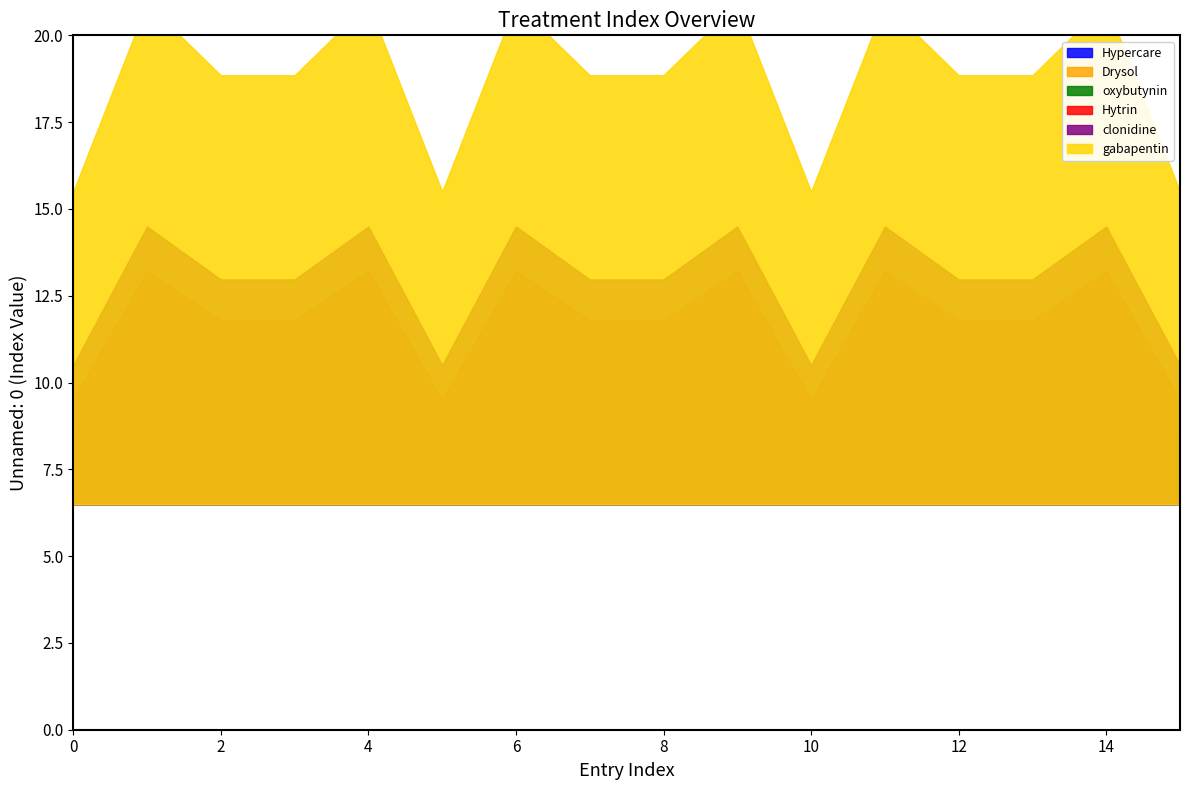

What is the sum of the oxybutynin values at 6 and 8?

4